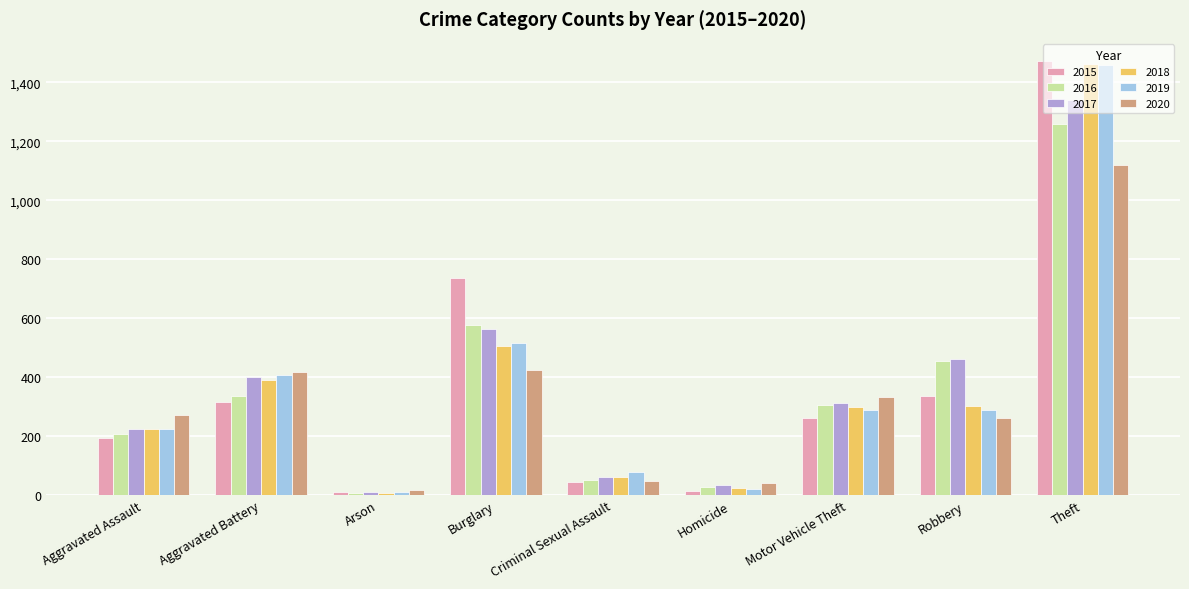

What is the spread (max minus min) of values at Arson?

10